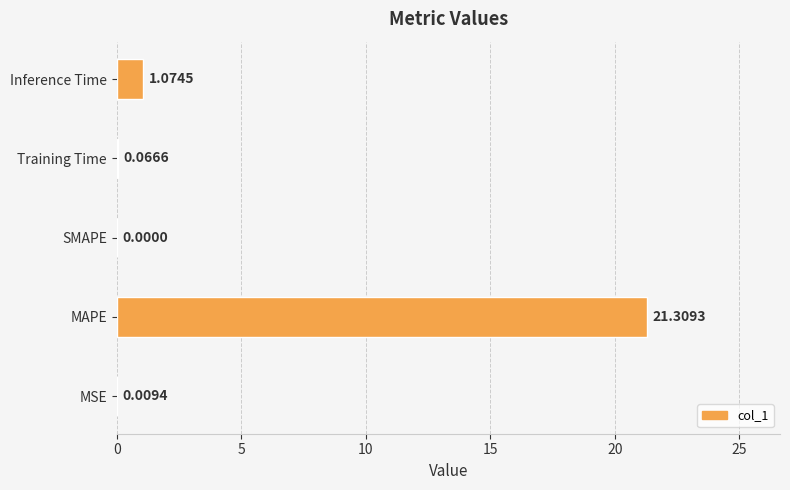

Which category has the highest value across all series?

MAPE